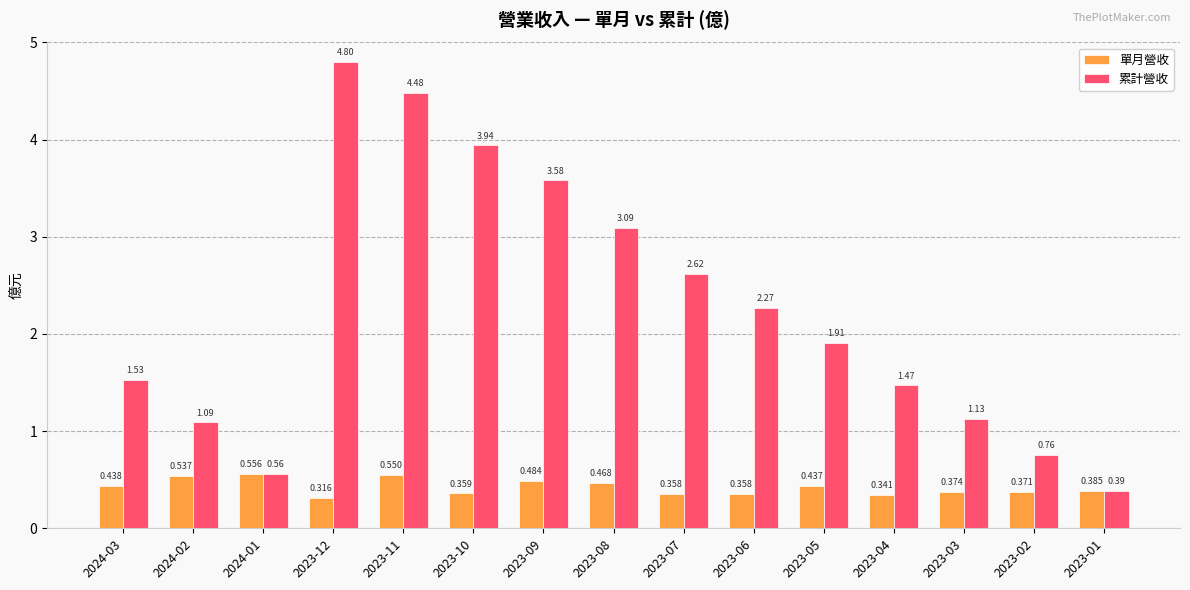

Rank the series by their average value, from lowest to highest.

單月營收, 累計營收